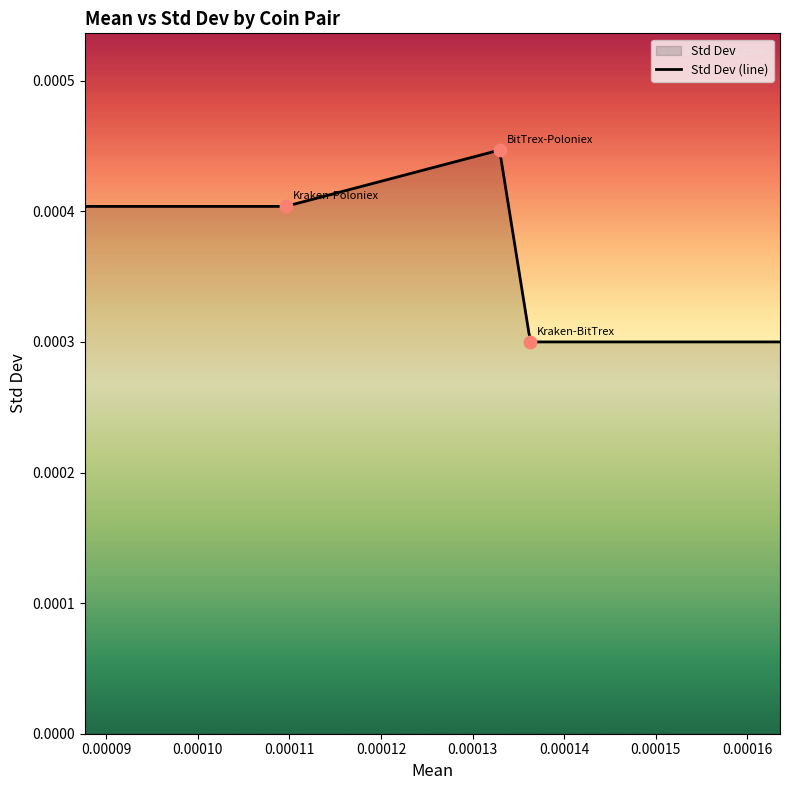

Between BitTrex-Poloniex and Kraken-BitTrex, which is larger?

BitTrex-Poloniex